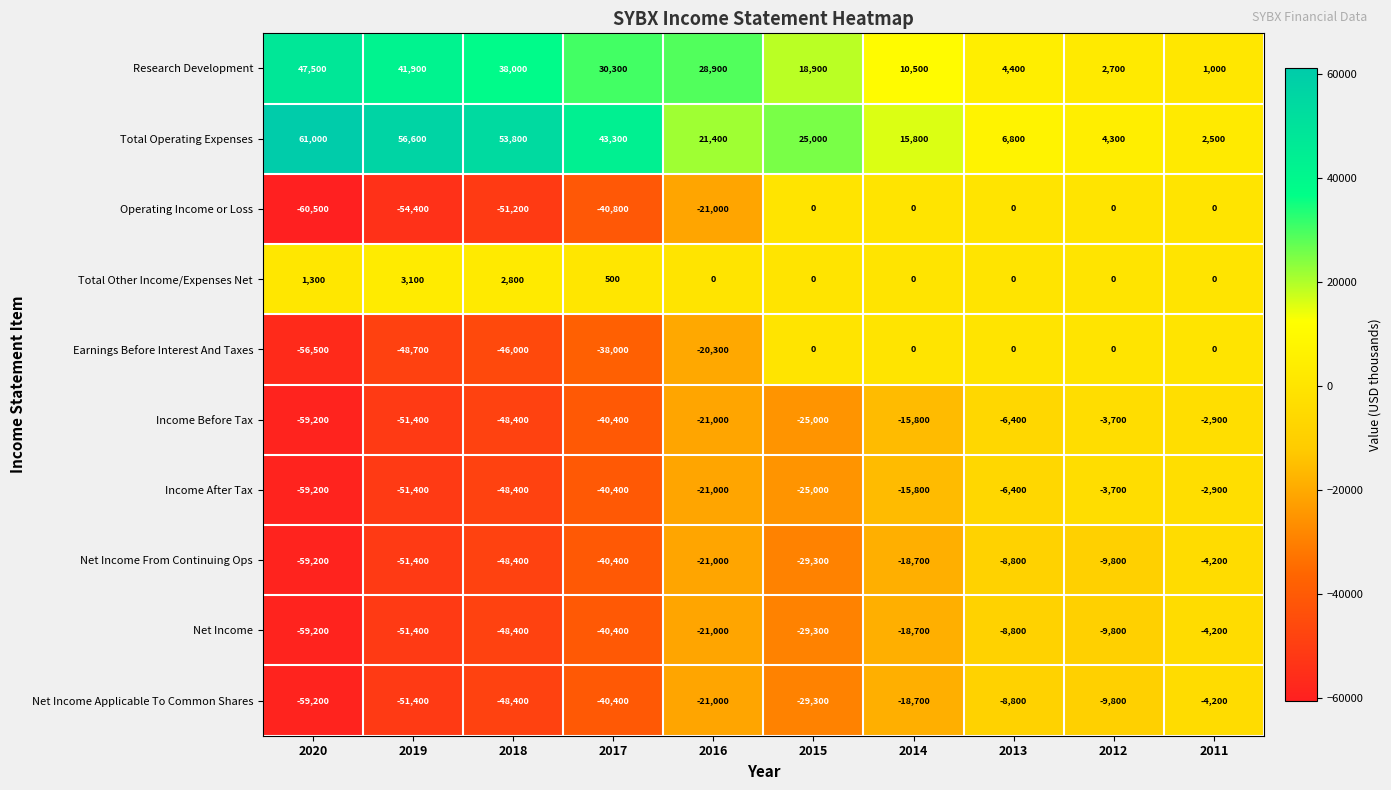

What is the approximate value of Total Operating Expenses at 2016, to the nearest 10?

21400